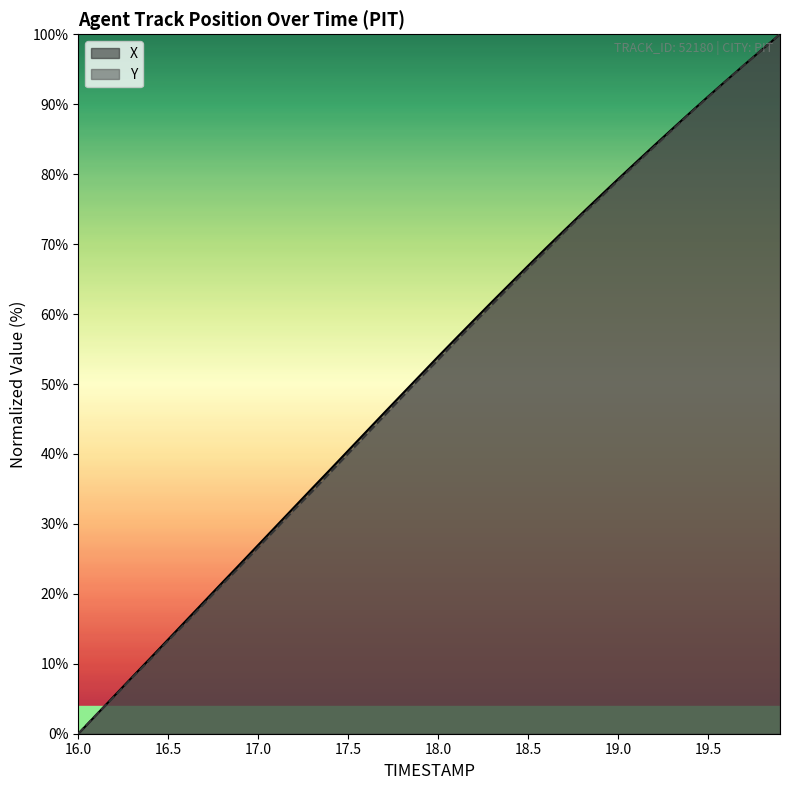

At which label does Y reach its minimum?

16.0